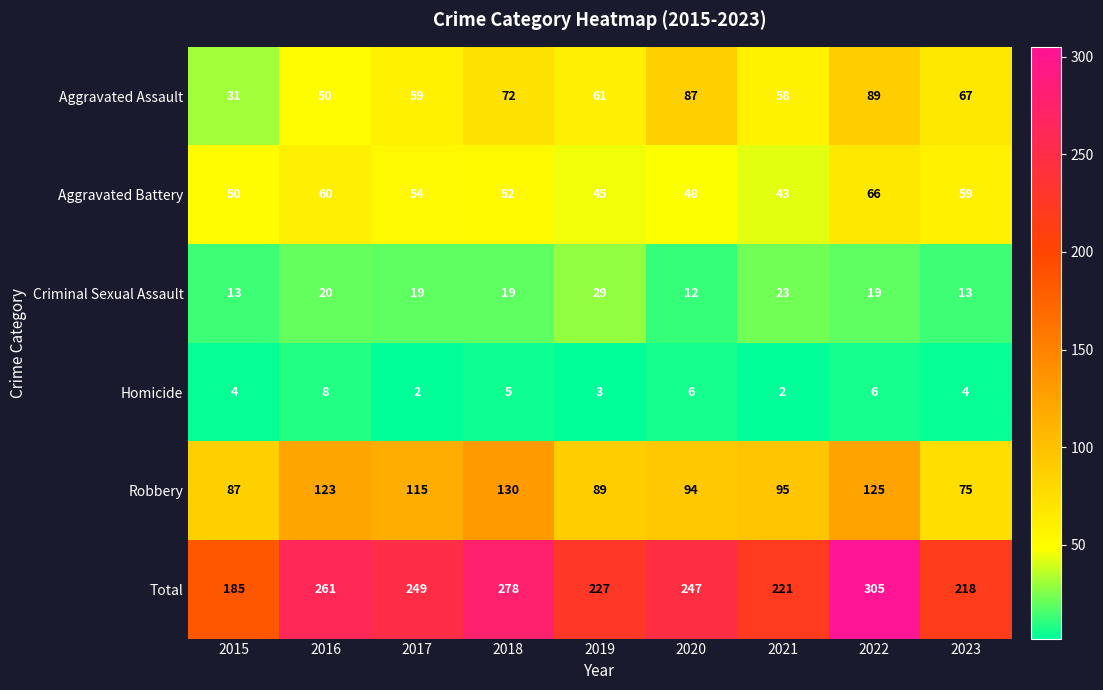

At which category is the sum across all series the highest?

2022